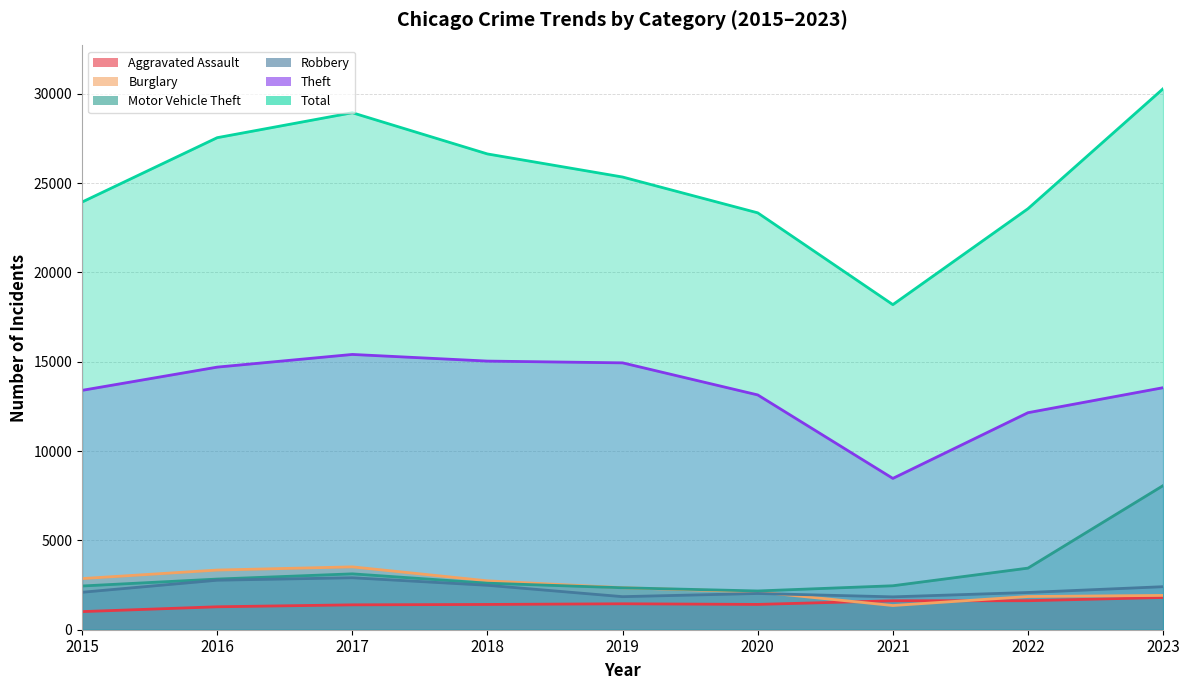

Is it true that Aggravated Assault equals 945 at 2022?

False